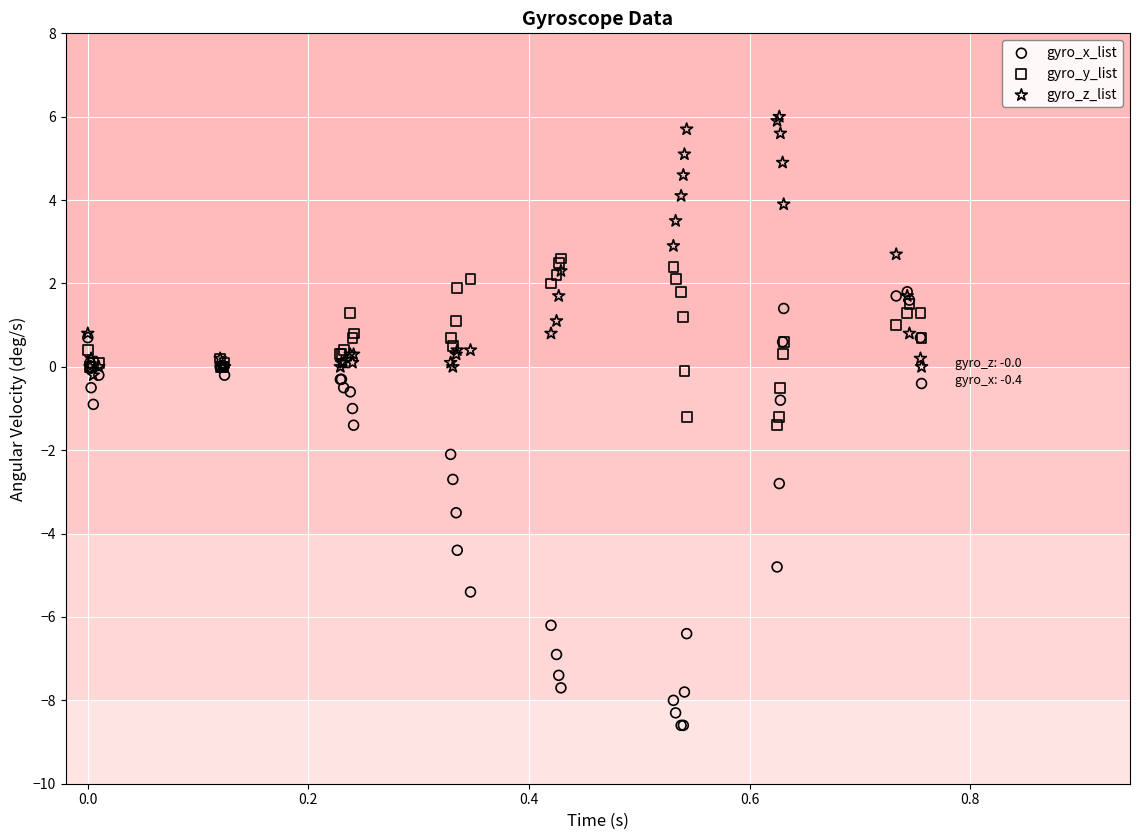

Which series reaches the maximum Y coordinate?

gyro_z_list